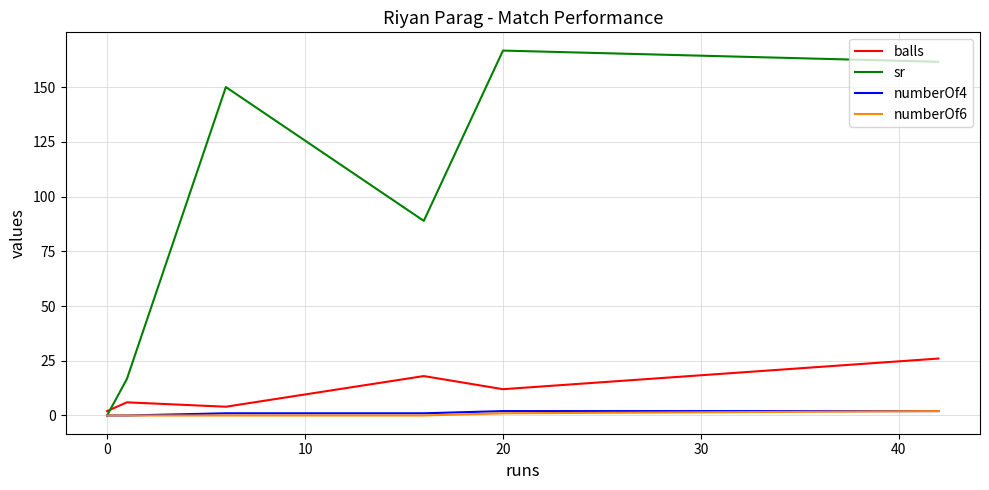

Which series has the largest total across all categories?

sr